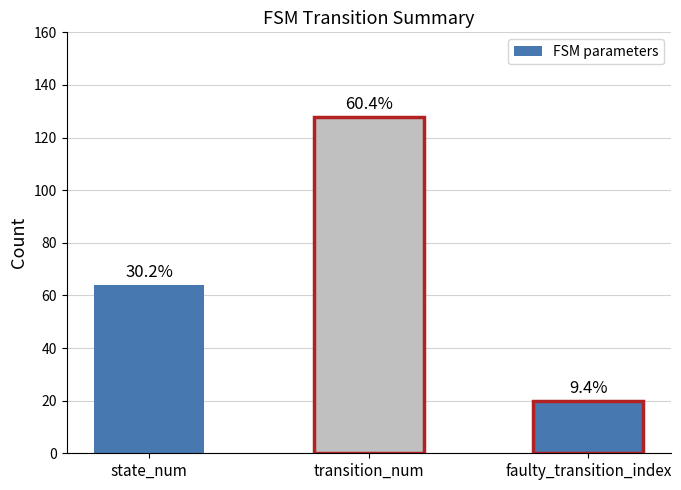

True or false: the data shows 9 at faulty_transition_index.

False